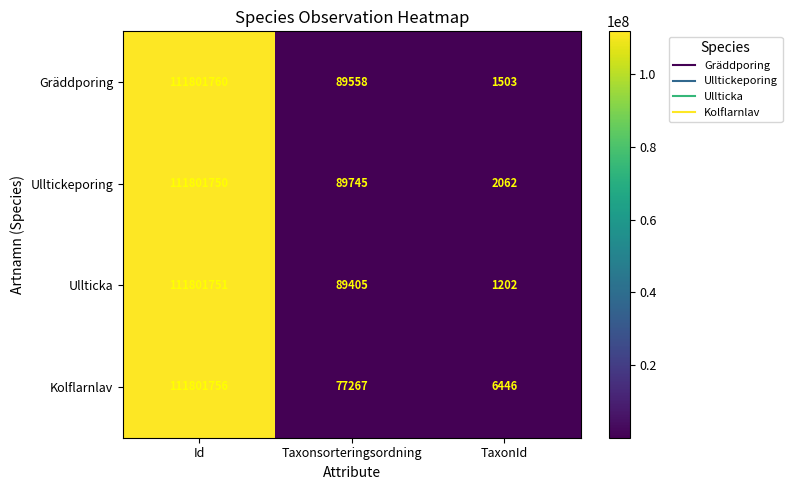

At which category is the sum across all series the highest?

Id